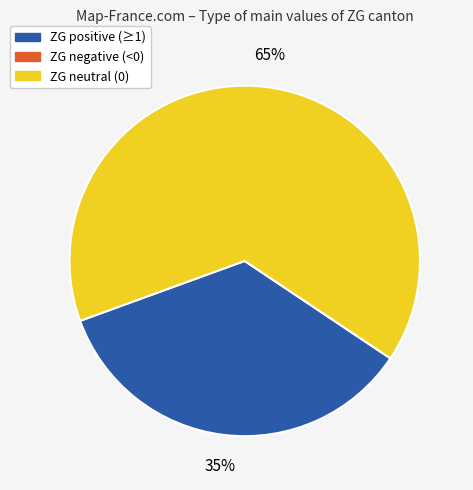

To the nearest percent, what is the difference between the largest and smallest slice percentages?

65%